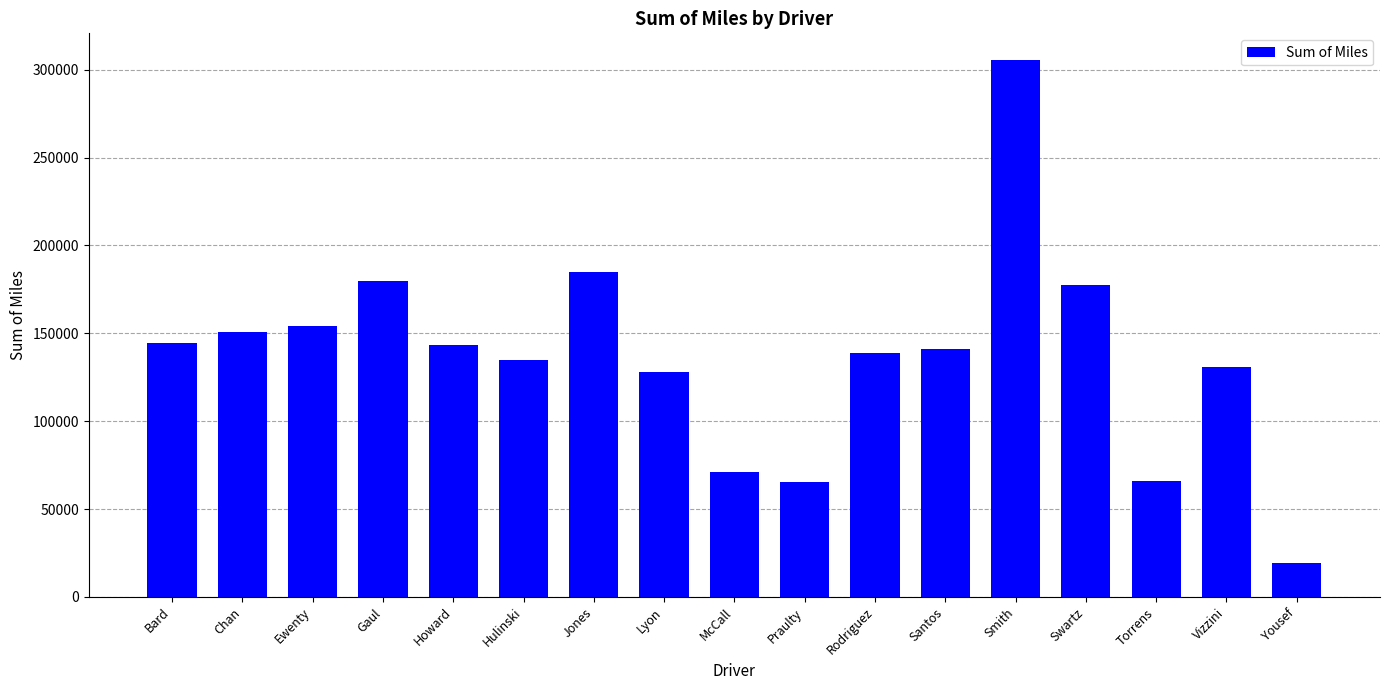

At which category does the chart reach its peak across all series?

Smith